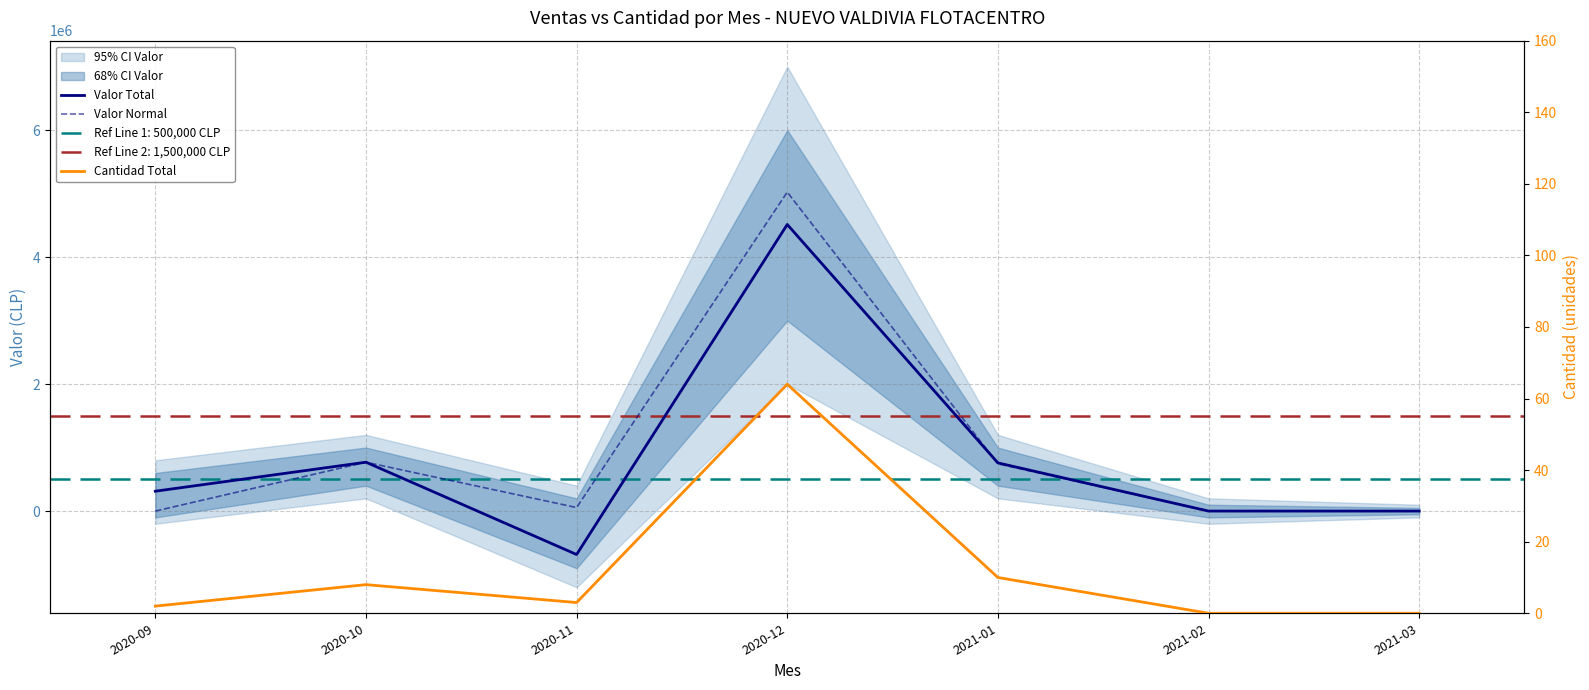

List the labels in order of Valor Normal value, smallest first.

2020-09, 2021-02, 2021-03, 2020-11, 2021-01, 2020-10, 2020-12